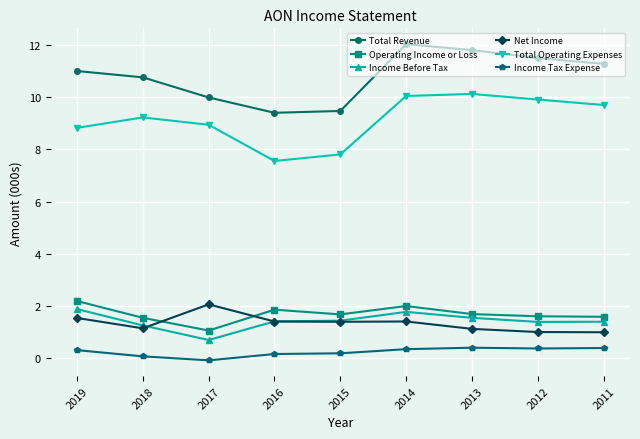

Which series has the largest total across all categories?

Total Revenue